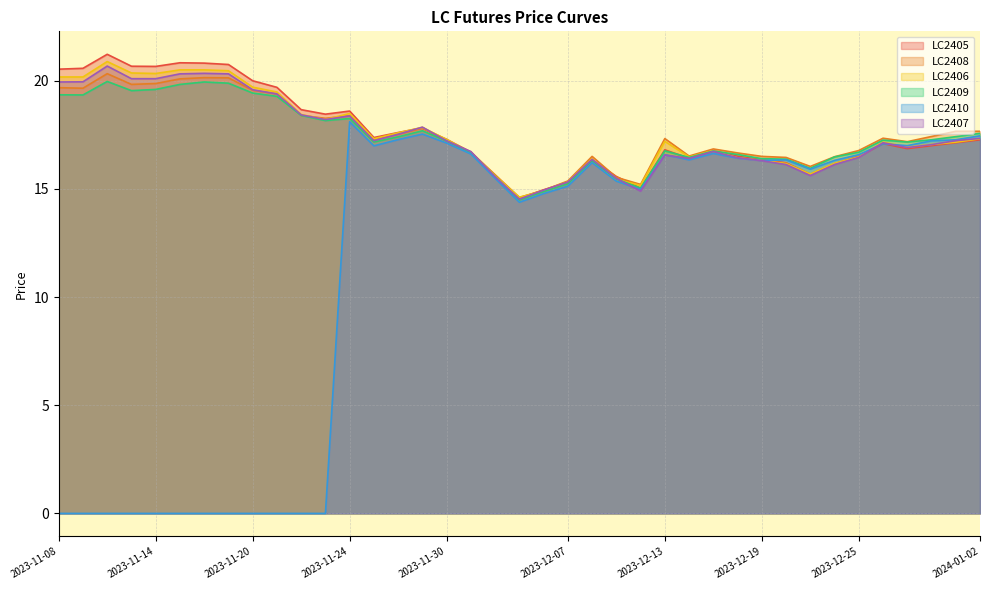

What is the label of the 10th point from the left?

2023-11-21